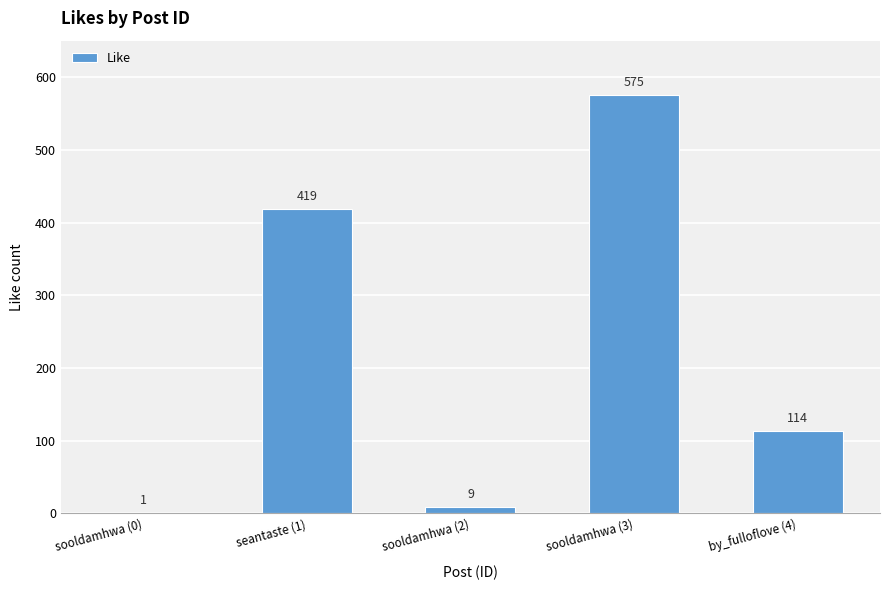

Reading right to left, list all the values displayed in this chart.

by_fulloflove (4)=114	sooldamhwa (3)=575	sooldamhwa (2)=9	seantaste (1)=419	sooldamhwa (0)=1